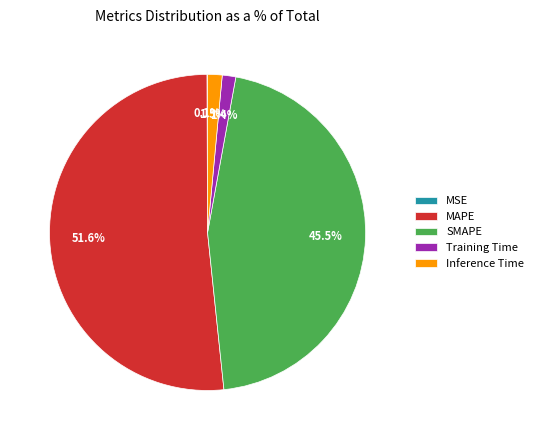

What is the largest slice in the pie chart?

MAPE